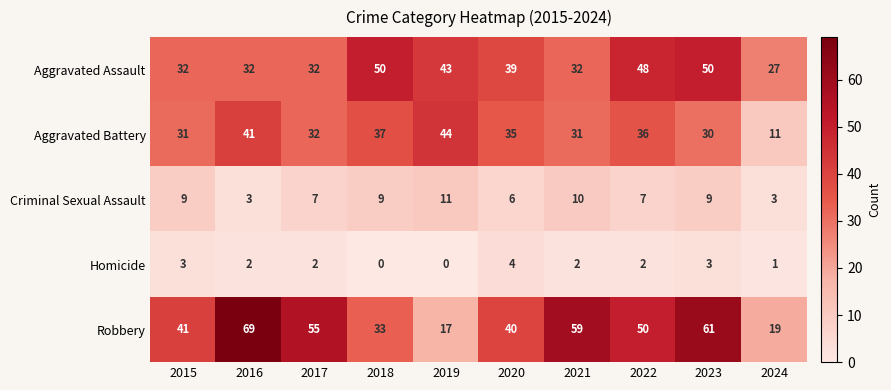

What is the spread (max minus min) of values at 2017?

53